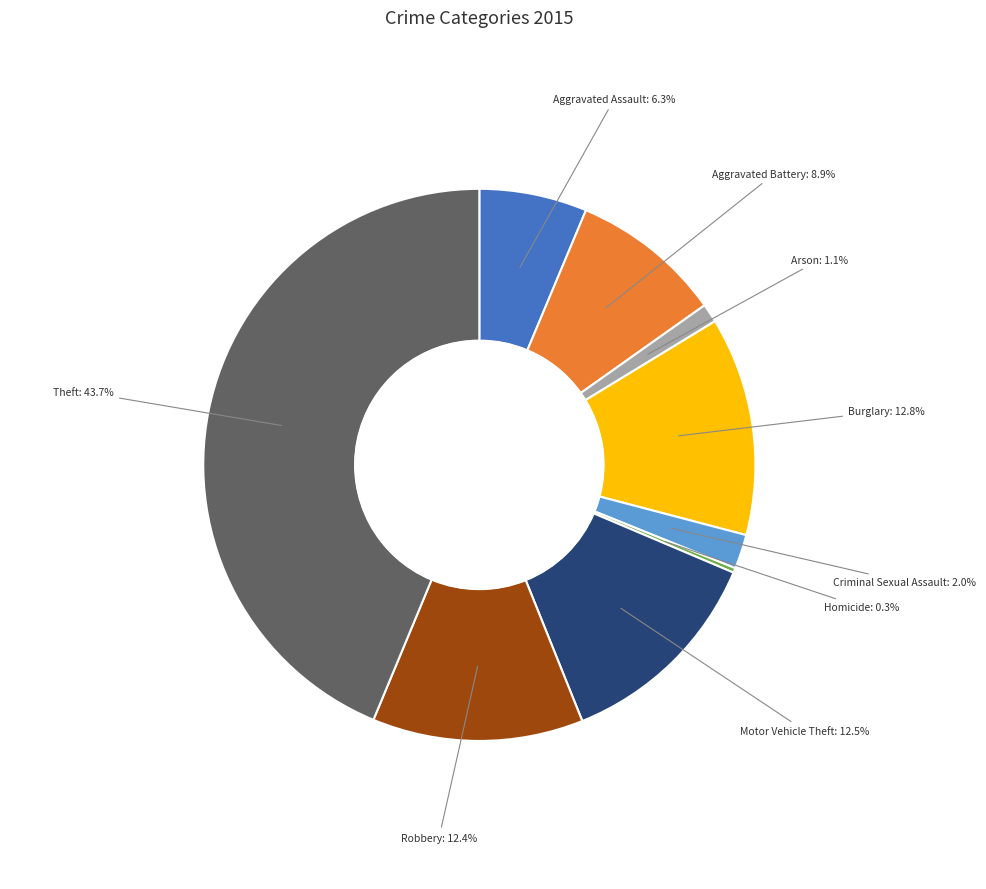

Which slice is the largest?

Theft